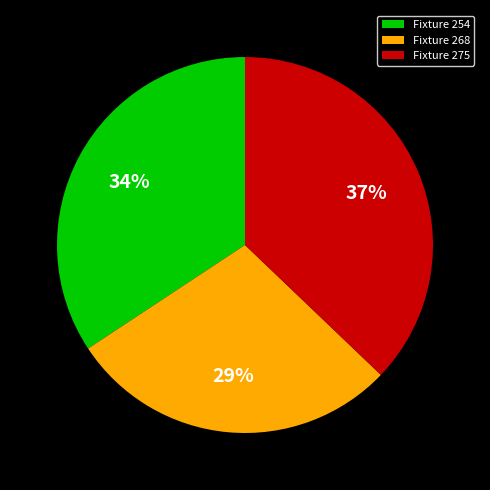

Between Fixture 268 and Fixture 275, which is larger?

Fixture 275